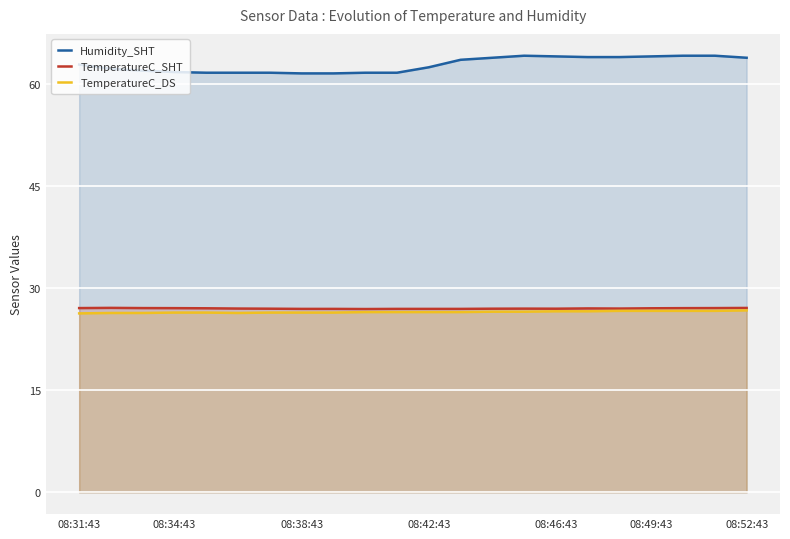

What is the highest value of the TemperatureC_DS series?

26.8